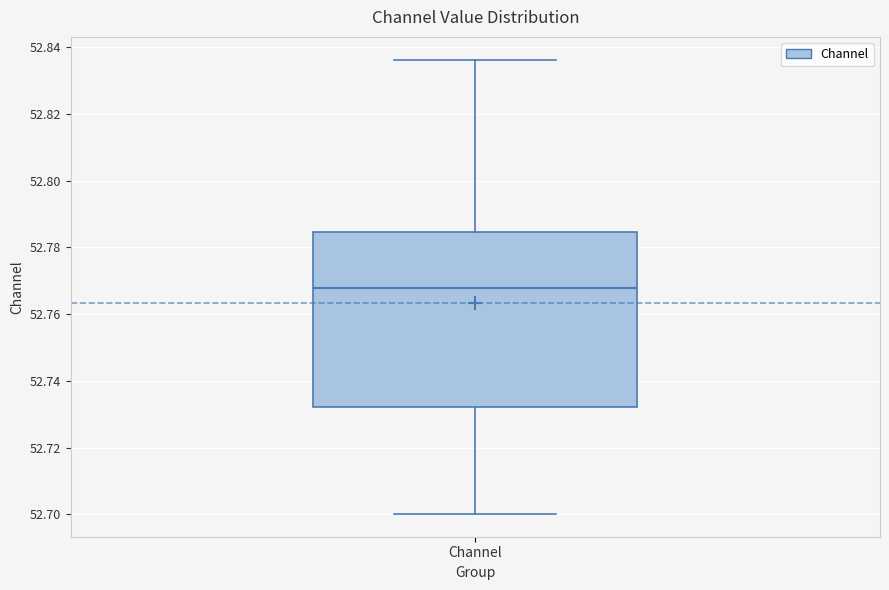

Read this box plot against the y-axis: the position of the median line, the range covered by the box, and the ends of both whiskers. The values are not printed on the chart, so give them approximately, as read against the axis.

median 52.768, box 52.732 to 52.784, whiskers 52.700 to 52.836